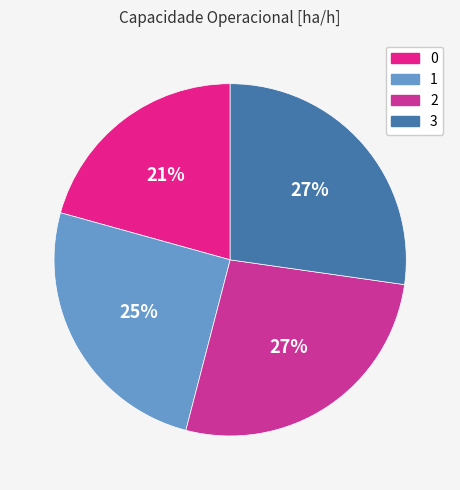

To the nearest percent, what portion does 2 represent?

27%